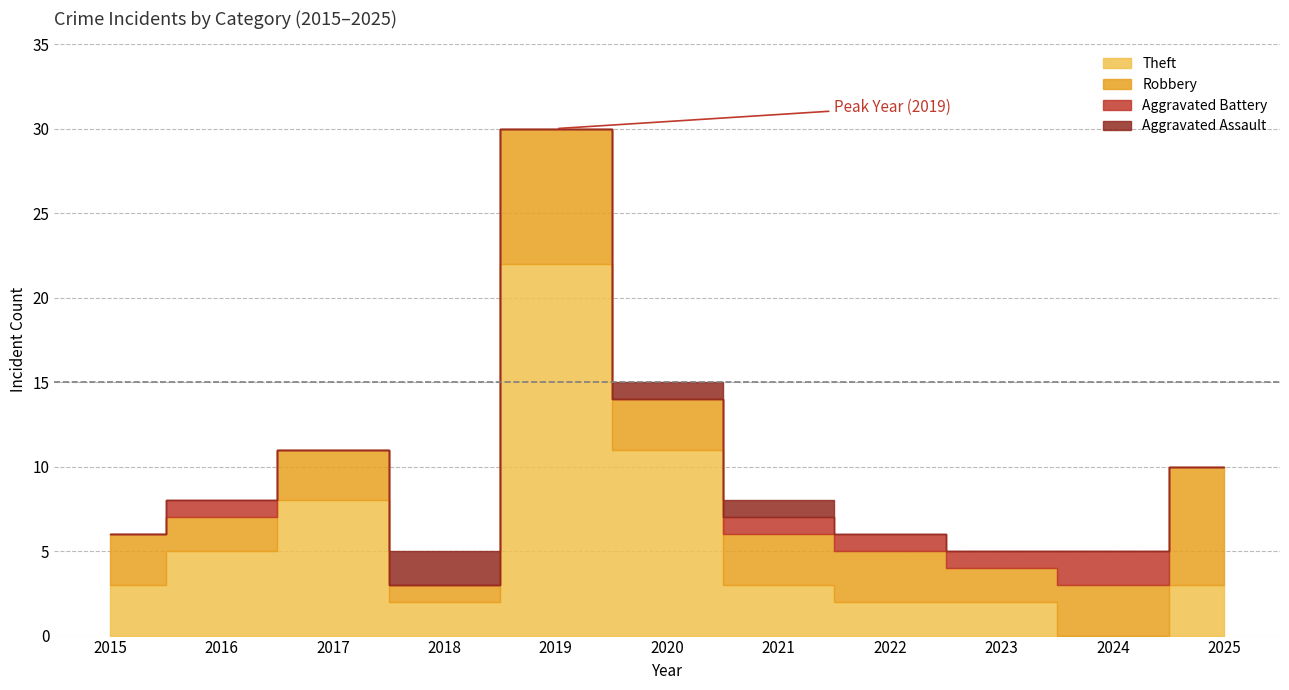

Read the Total value at 2021.

8